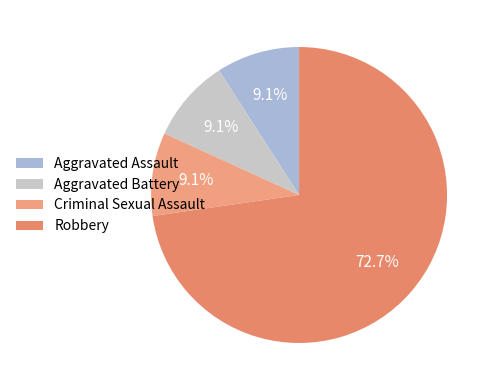

Combined, what portion of the pie is Aggravated Assault and Criminal Sexual Assault?

18.2%